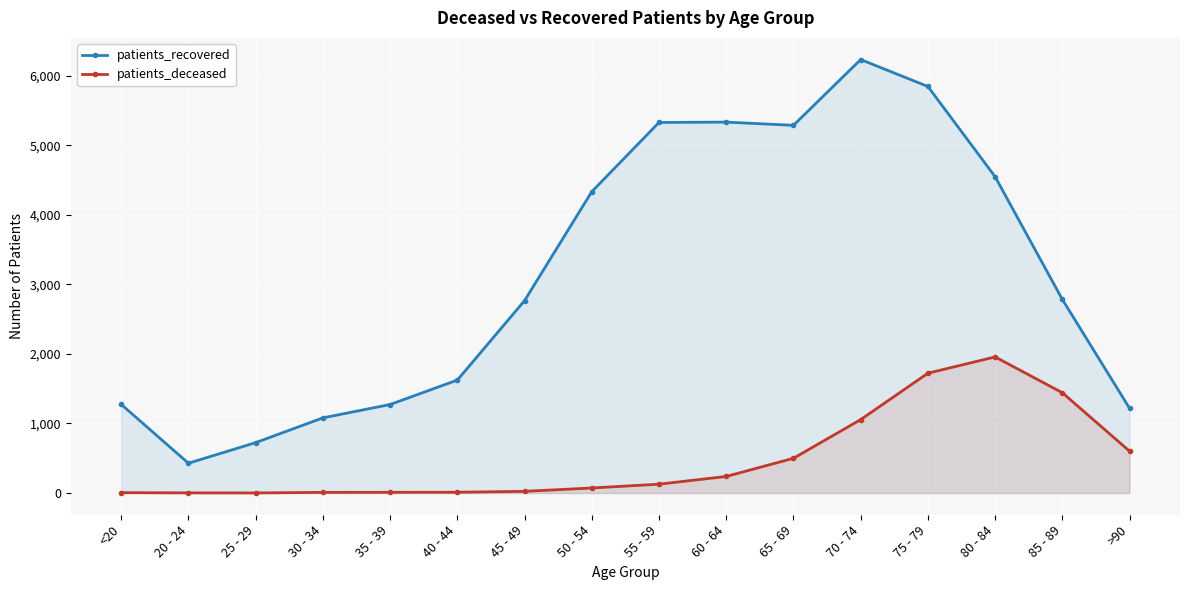

Between 30 - 34 and 80 - 84, which is larger?

80 - 84